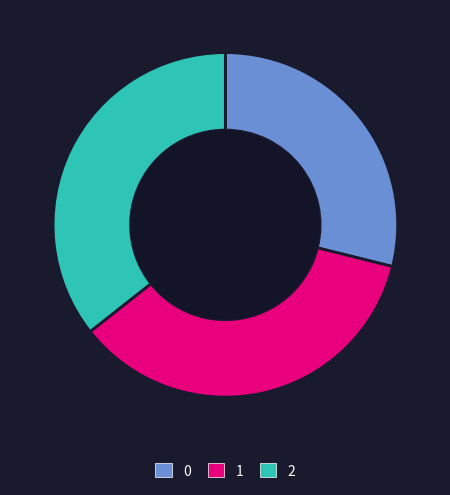

Is the sum of 2 and 1 greater than half?

Yes